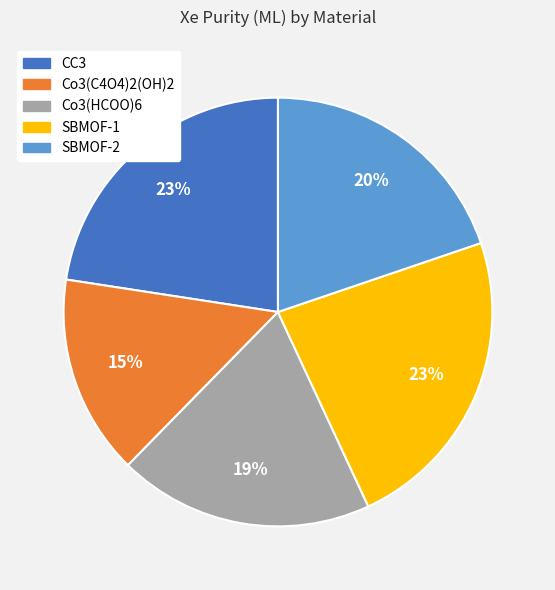

How many slices are in this pie chart?

5